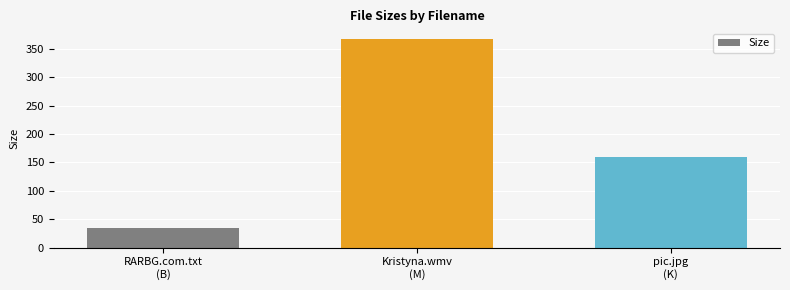

What is the minimum value shown in the chart?

34.0